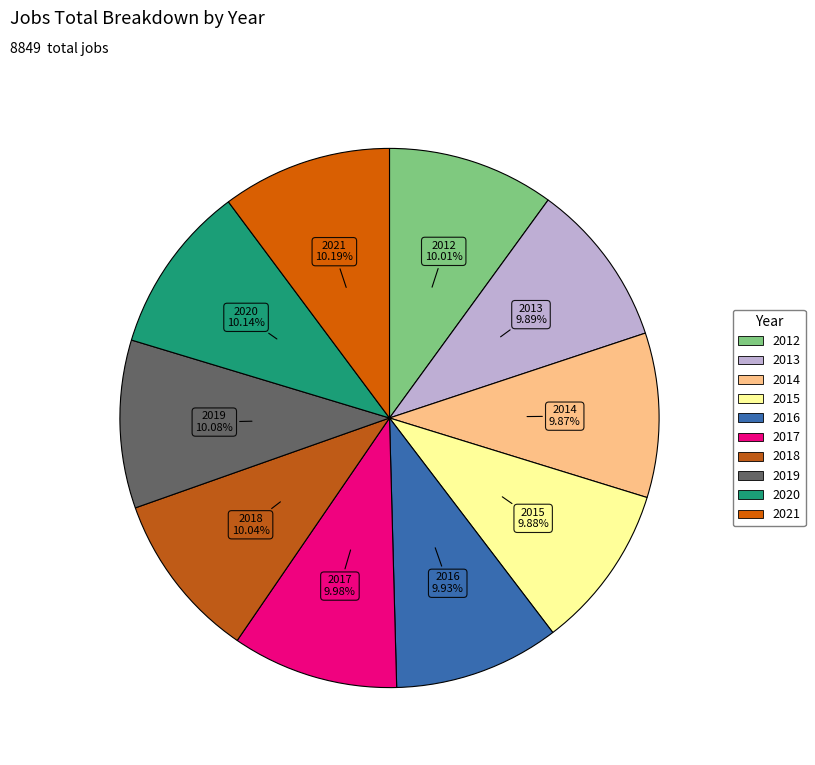

The 2013 slice represents 21% of the pie. True or false?

False